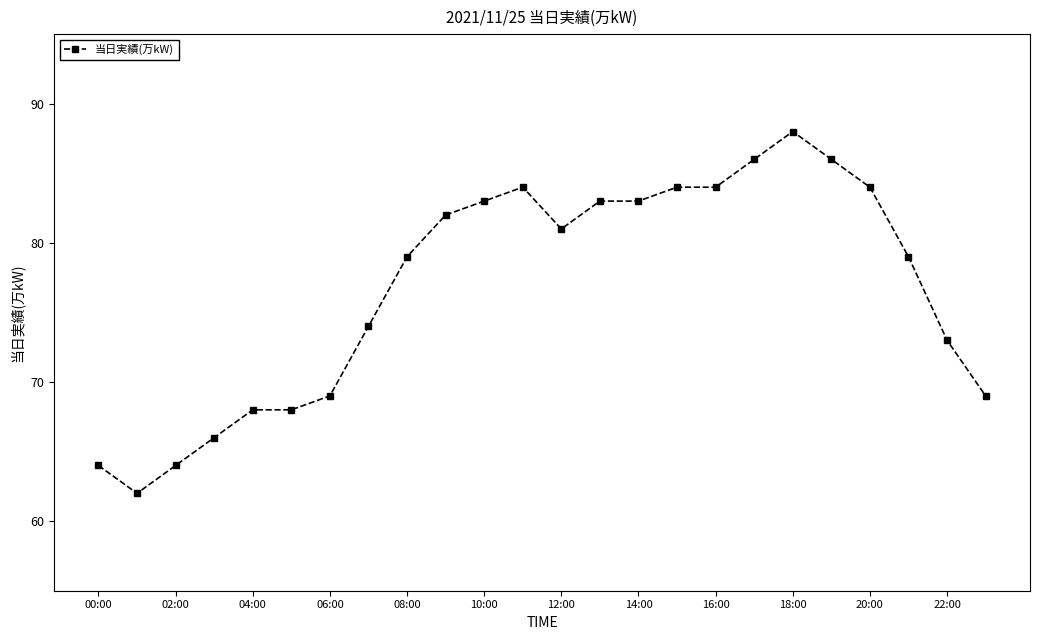

What is the value of the 4th point from the left?

66